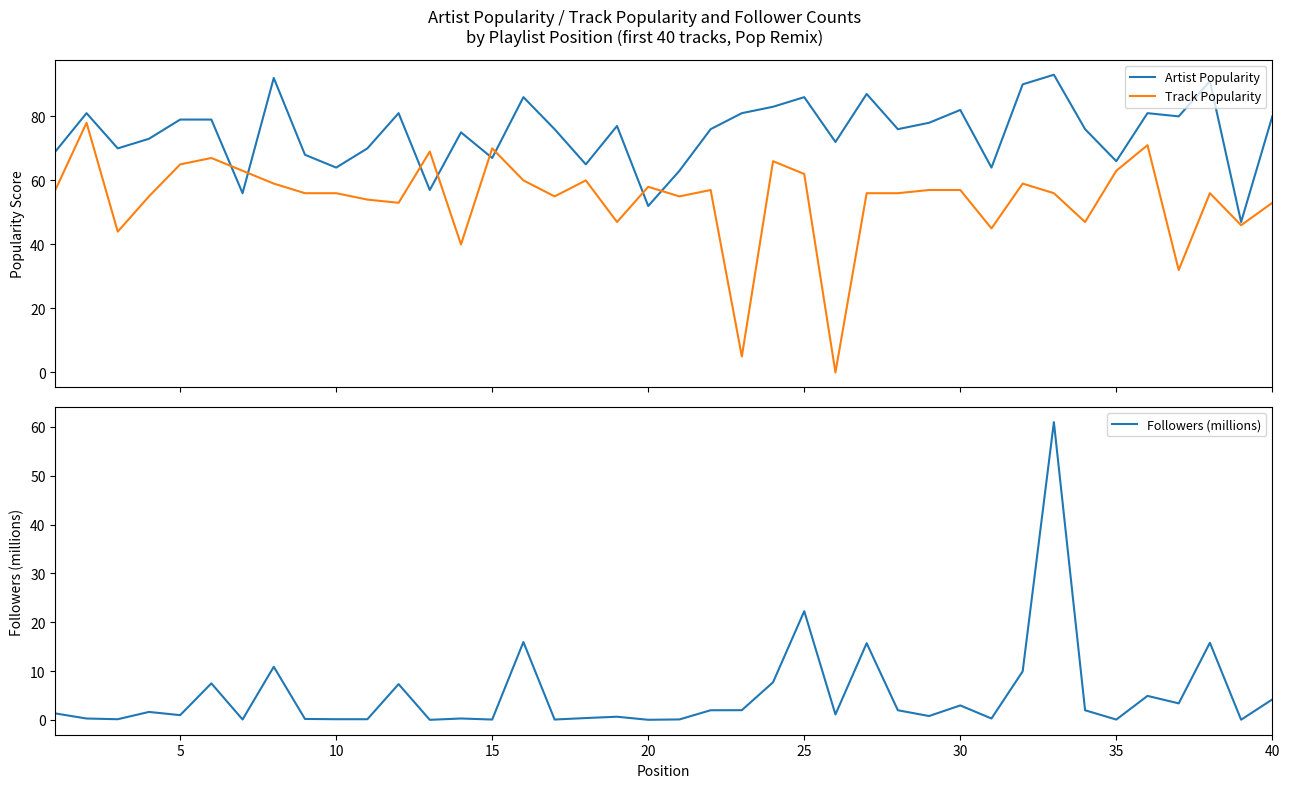

Is the value of Artist Popularity at 39 greater than the value of Followers (millions) at 13?

Yes